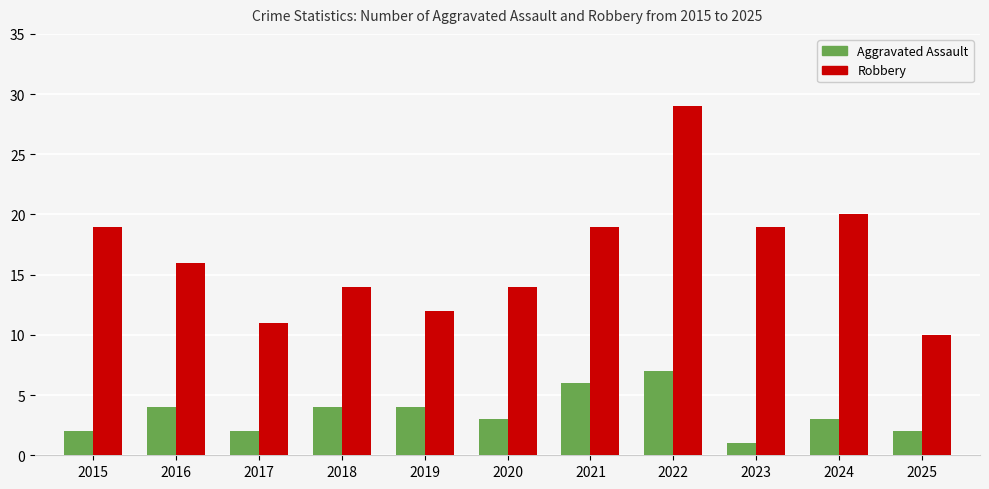

Which series changed the most between 2016 and 2025?

Robbery